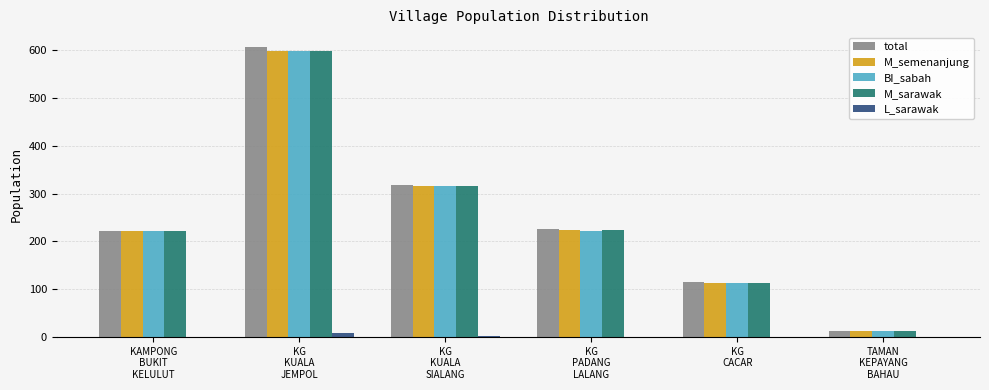

What is the sum of all BI_sabah values?

1483